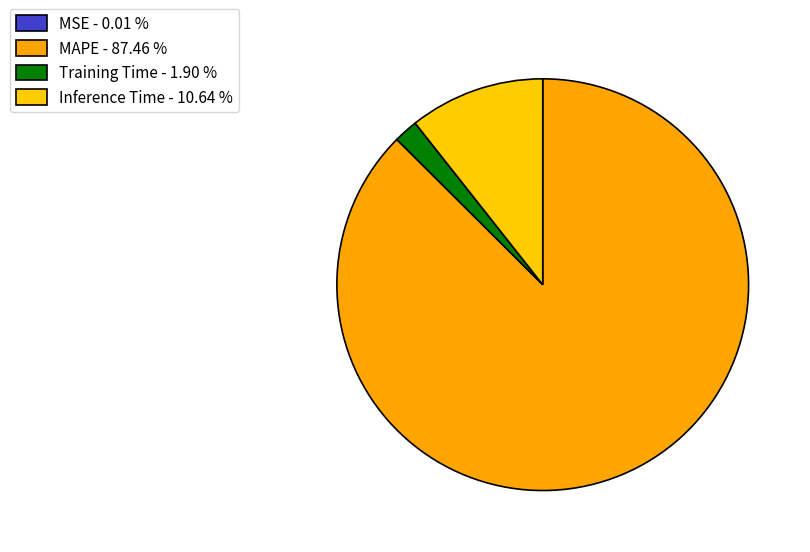

What is the largest slice in the pie chart?

MAPE